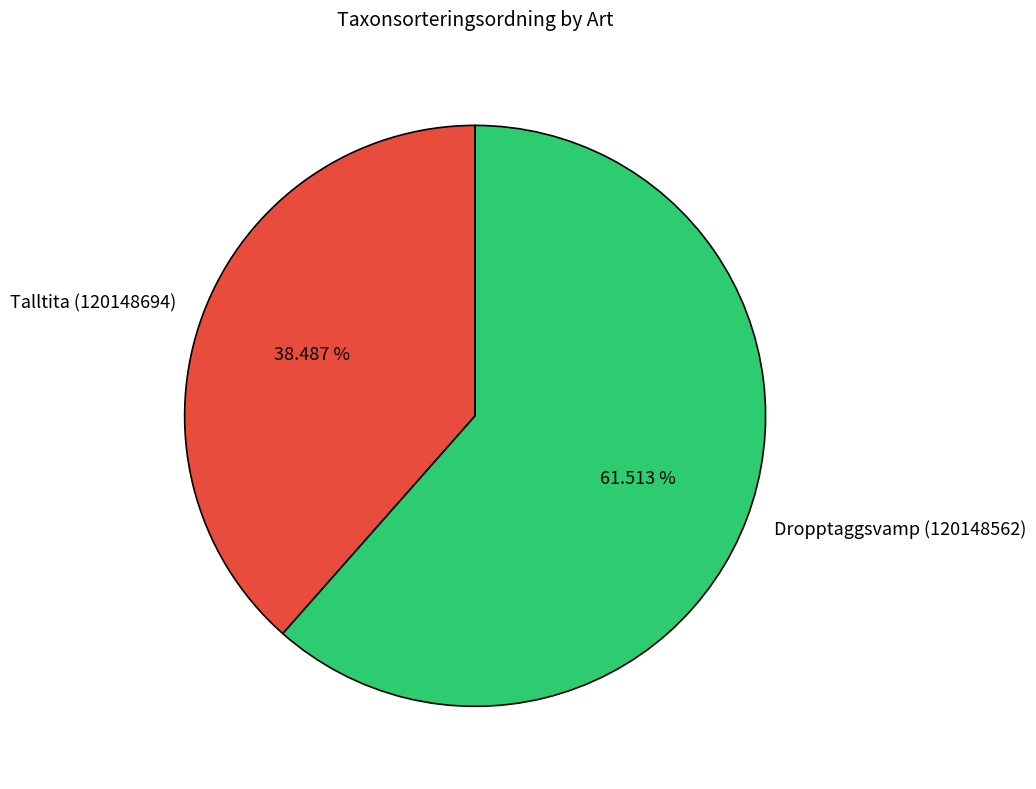

Combined, what portion of the pie is Talltita (120148694) and Dropptaggsvamp (120148562)?

100.0%